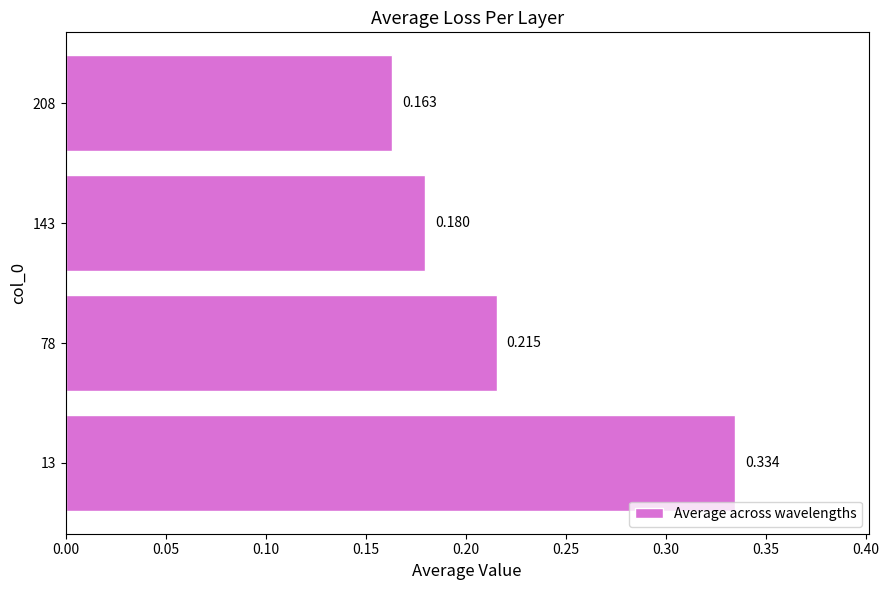

What is the difference between the maximum and minimum values?

0.2